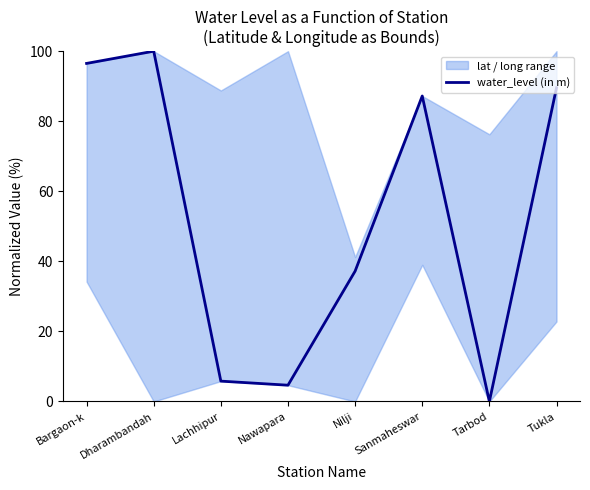

What is the difference between the second highest and second lowest values?

91.9